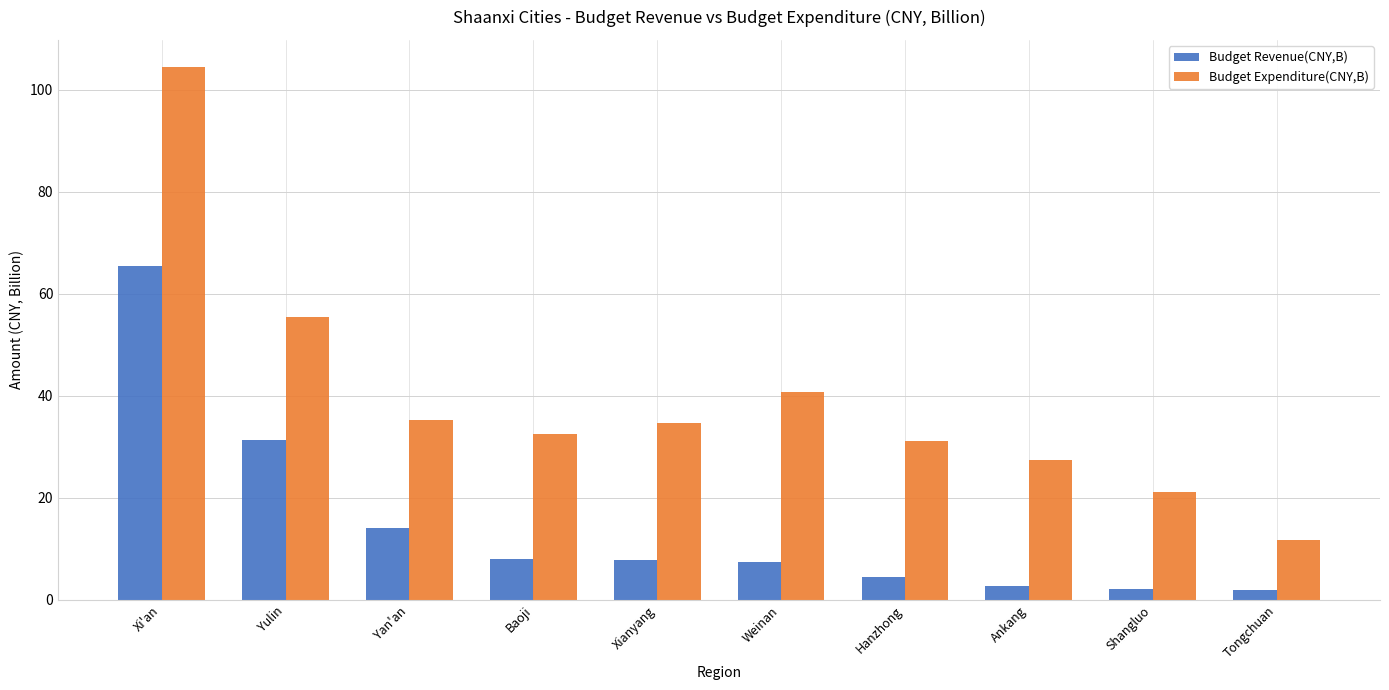

Is it true that Budget Expenditure(CNY,B) equals 40.8 at Weinan?

True